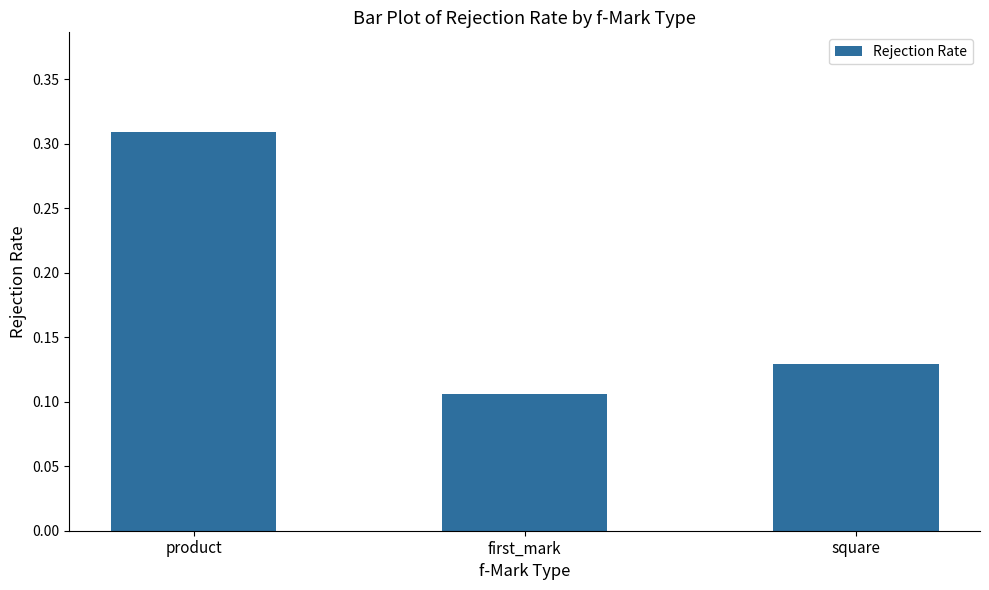

Is it true that the value at product is 0.5?

False